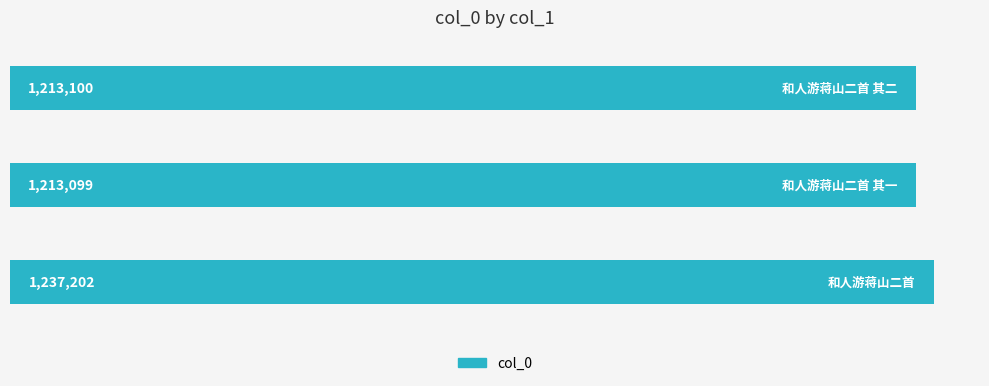

Are the bars horizontal?

Yes